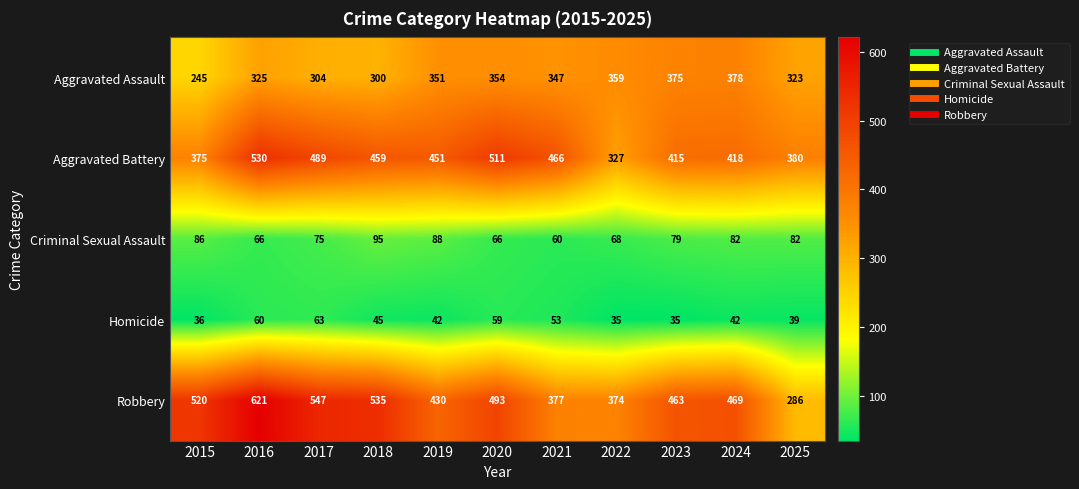

Rank the series by their maximum value, from lowest to highest.

Homicide, Criminal Sexual Assault, Aggravated Assault, Aggravated Battery, Robbery